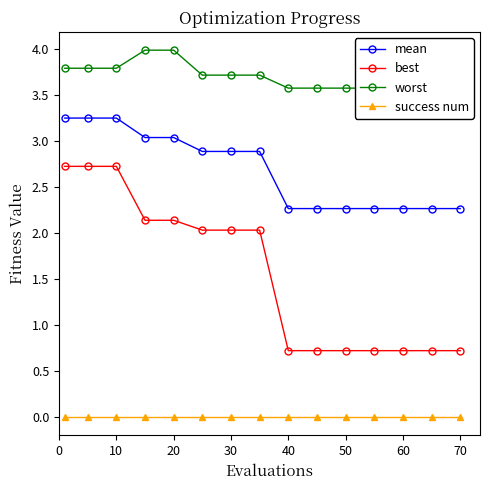

Is it true that best equals 1.2 at 30?

False